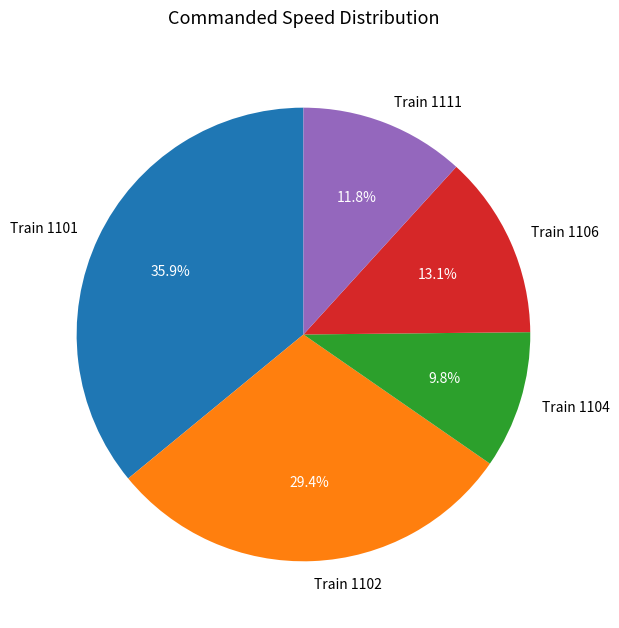

Which has a higher value, Train 1111 or Train 1102?

Train 1102